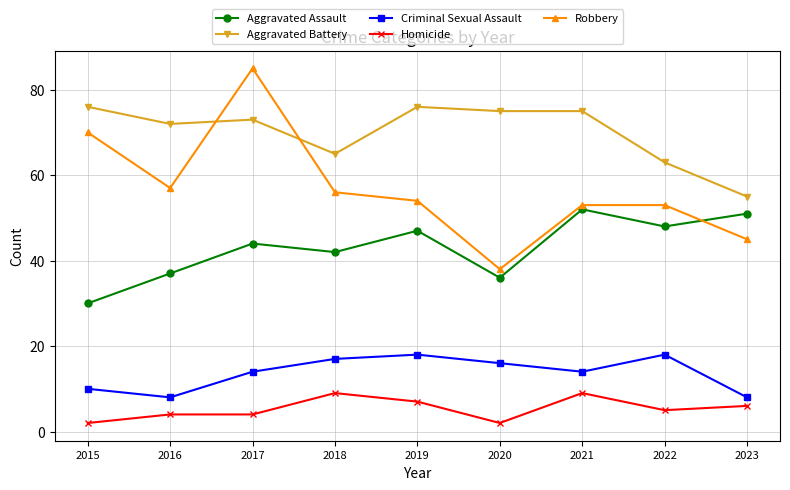

What is the minimum value for Aggravated Battery?

55